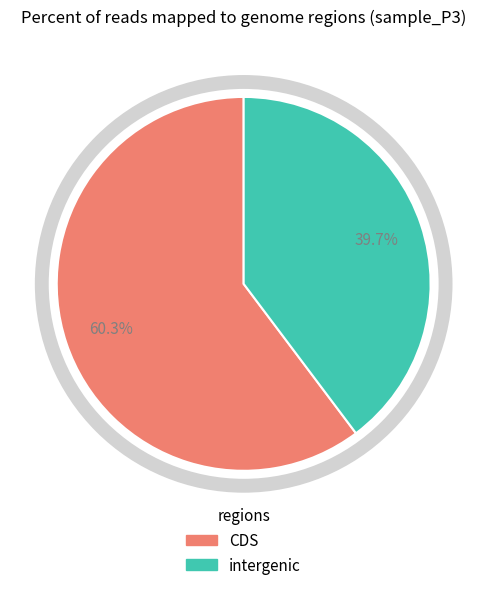

Is there any slice that represents more than half of the pie?

Yes